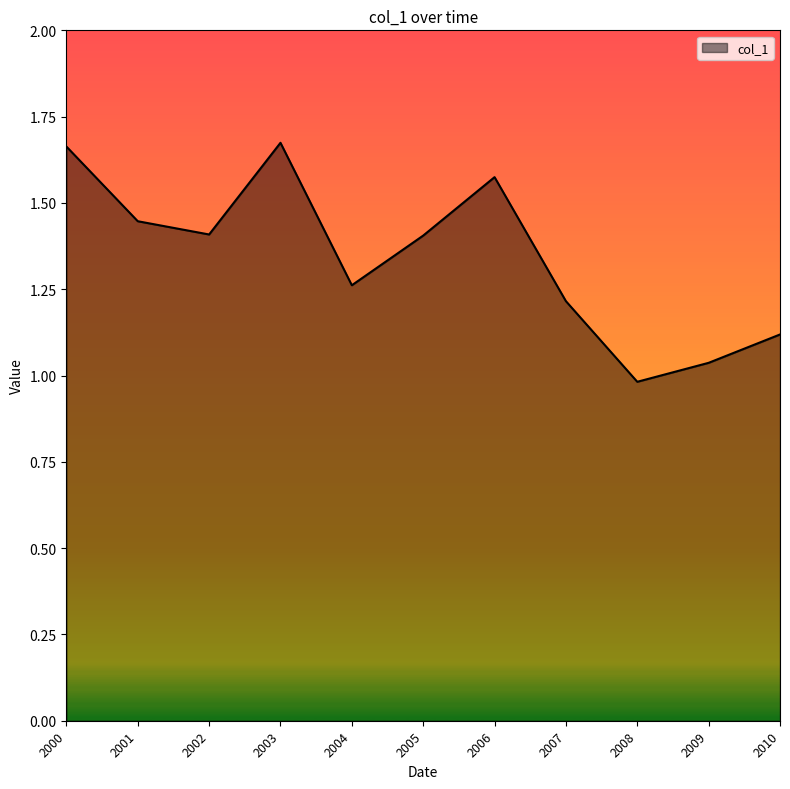

The value at 2002 is 1.4. True or false?

True